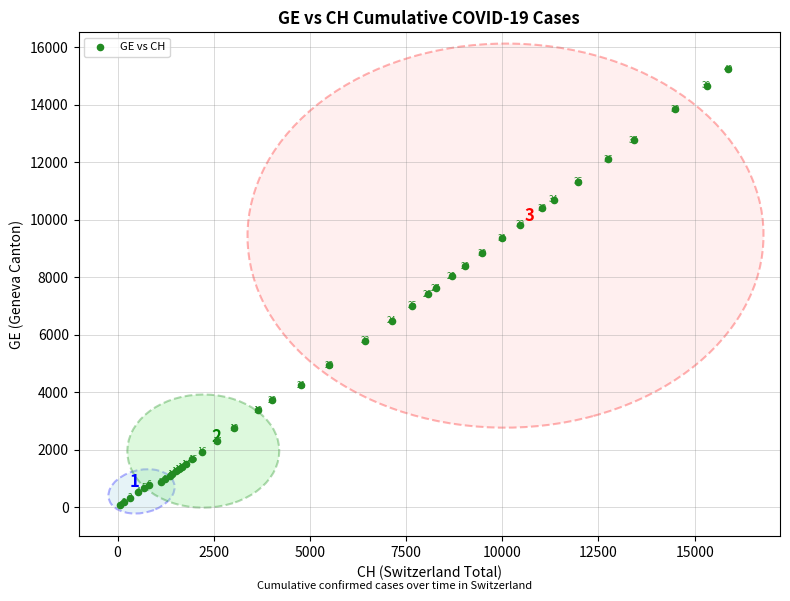

What Y value in the scatter plot is closest to 7653?

7623